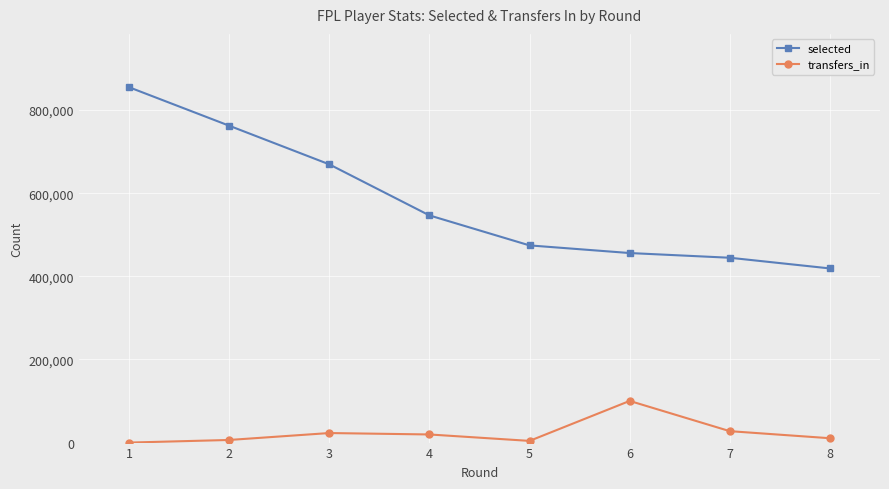

What is the maximum value shown in the chart?

854973